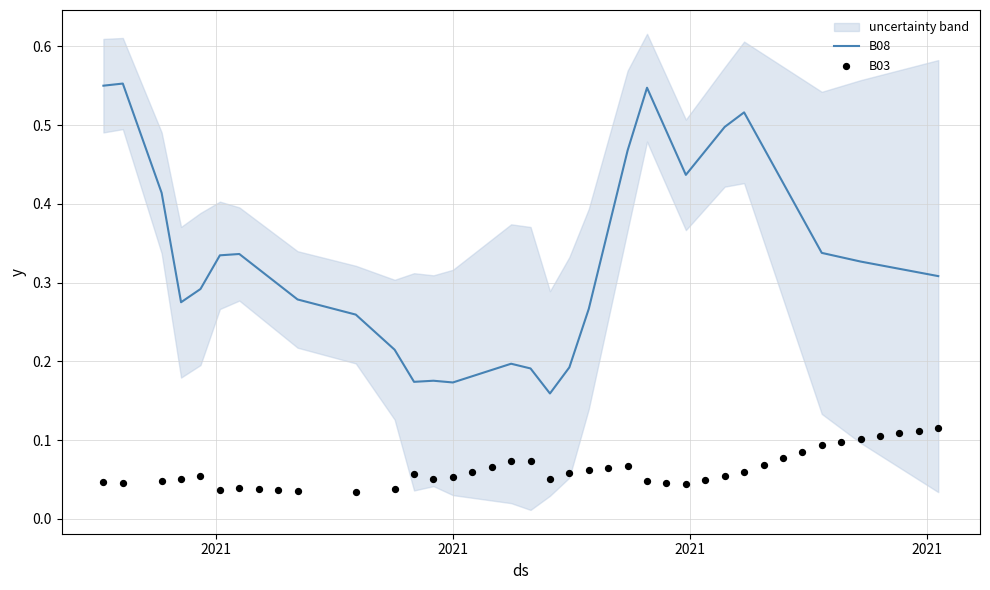

Is the value of B08 at 2021 greater than the value of B03 at 30?

Yes